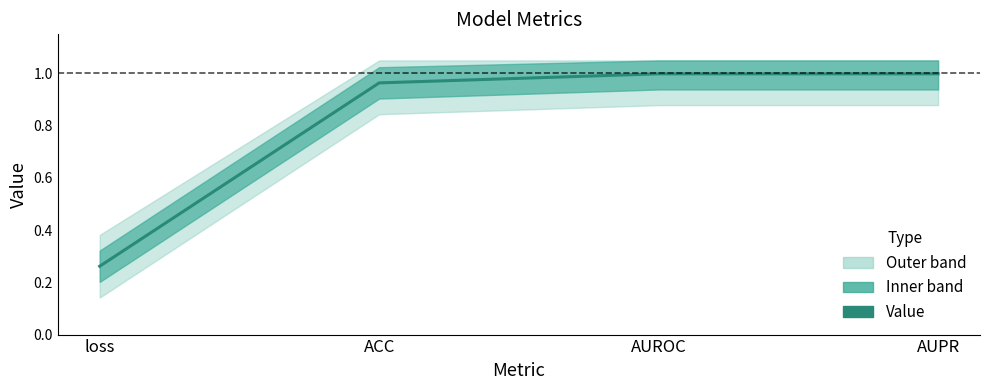

List the labels in order of value, largest first.

AUROC, AUPR, ACC, loss